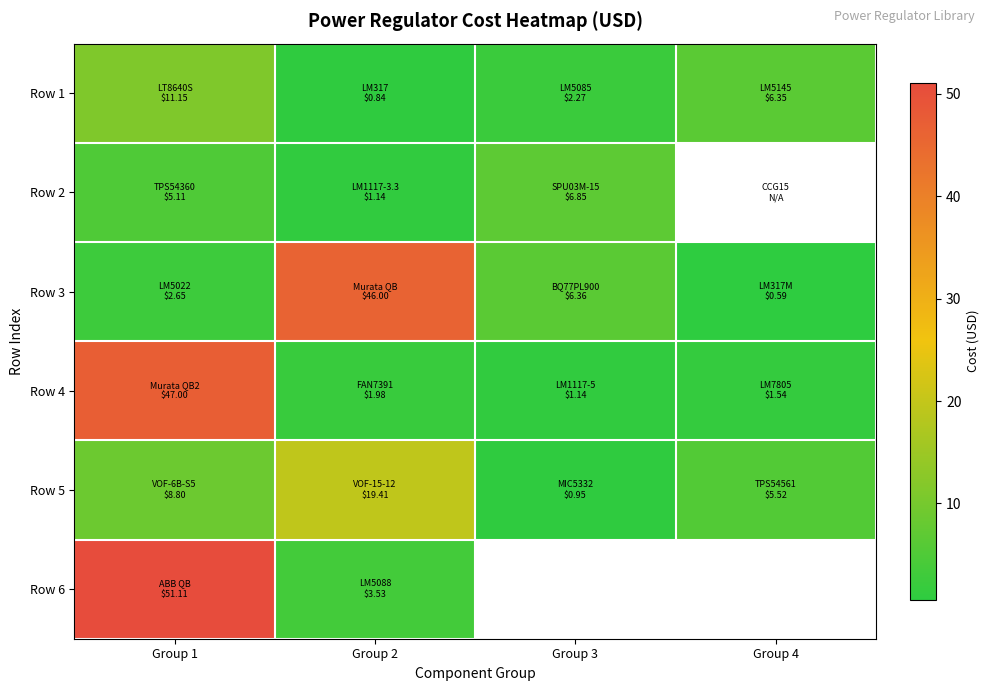

What is the difference between the maximum and minimum values in the Row 5 series?

18.5